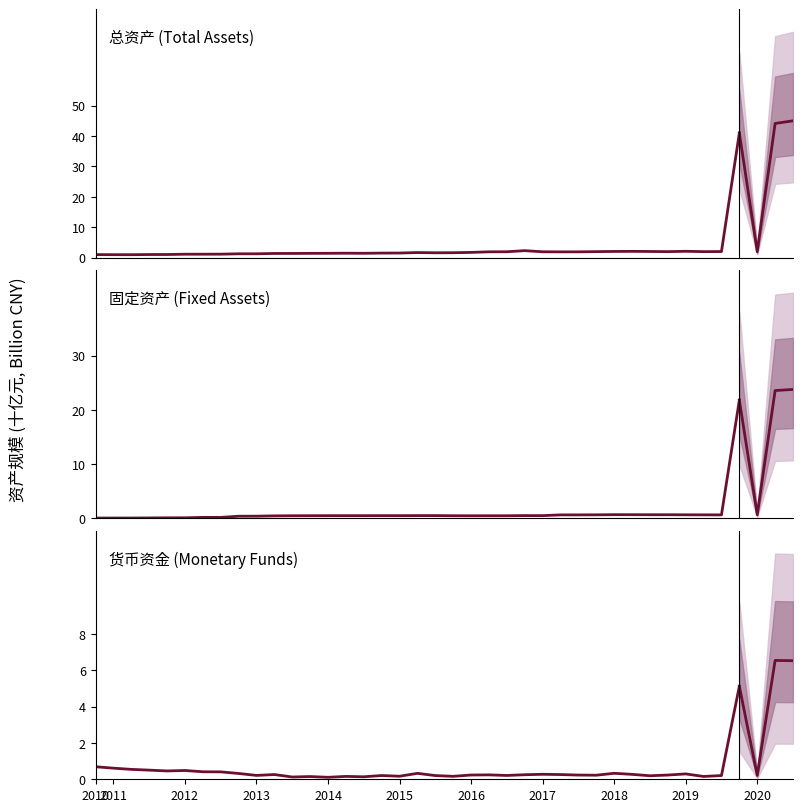

What is the average value of the FIXED_ASSET series?

1.0